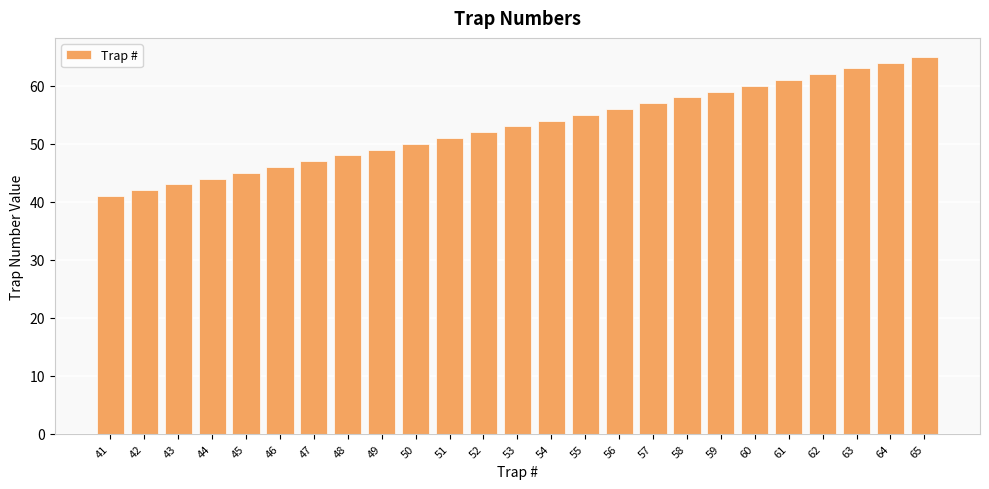

What is the sum of the values at 41 and 47?

88